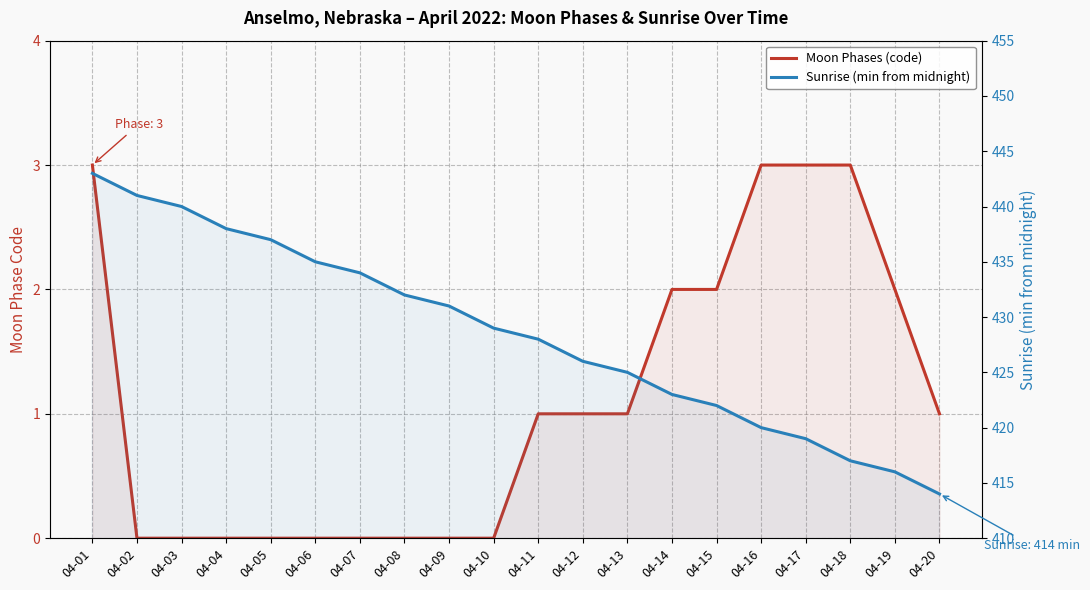

List the labels in order of Sunrise (min from midnight) value, smallest first.

04-20, 04-19, 04-18, 04-17, 04-16, 04-15, 04-14, 04-13, 04-12, 04-11, 04-10, 04-09, 04-08, 04-07, 04-06, 04-05, 04-04, 04-03, 04-02, 04-01